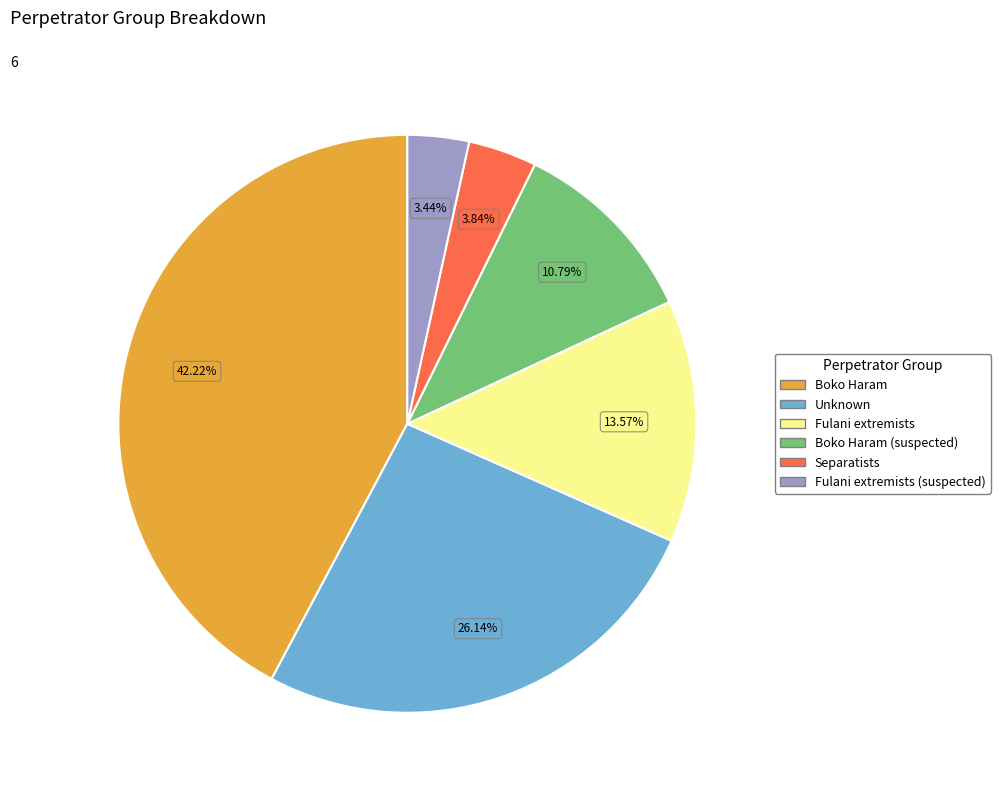

Does any single category account for the majority?

No